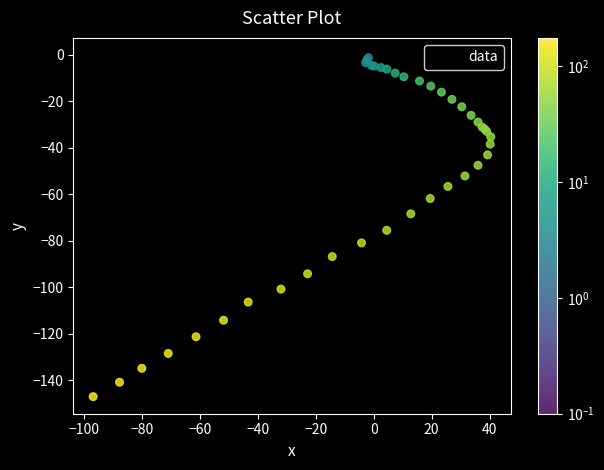

What Y value in the scatter plot is closest to -73?

-75.5